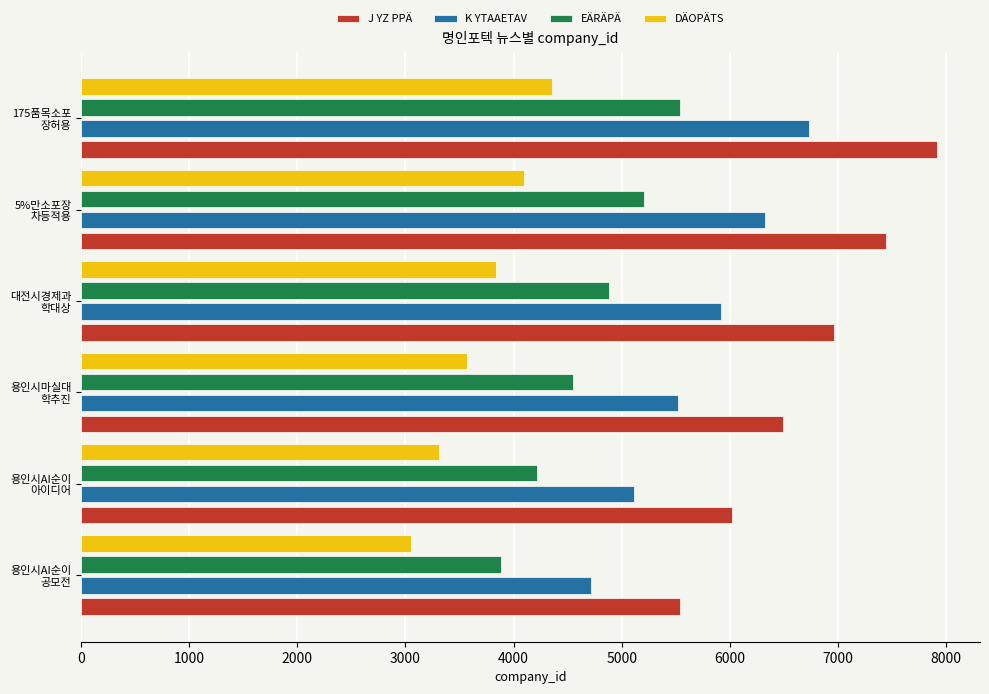

Rank the series by their average value, from highest to lowest.

J YZ PPÄ, K YTAAETAV, EÄRÄPÄ, DÄOPÄTS